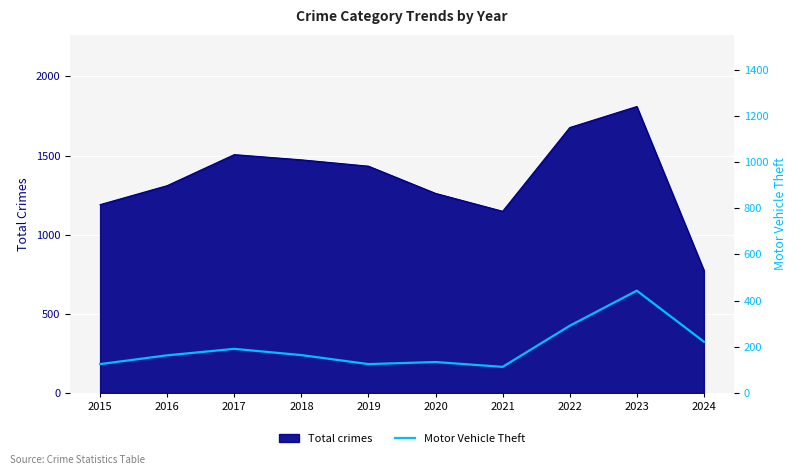

Where does the data first go above 164?

2017